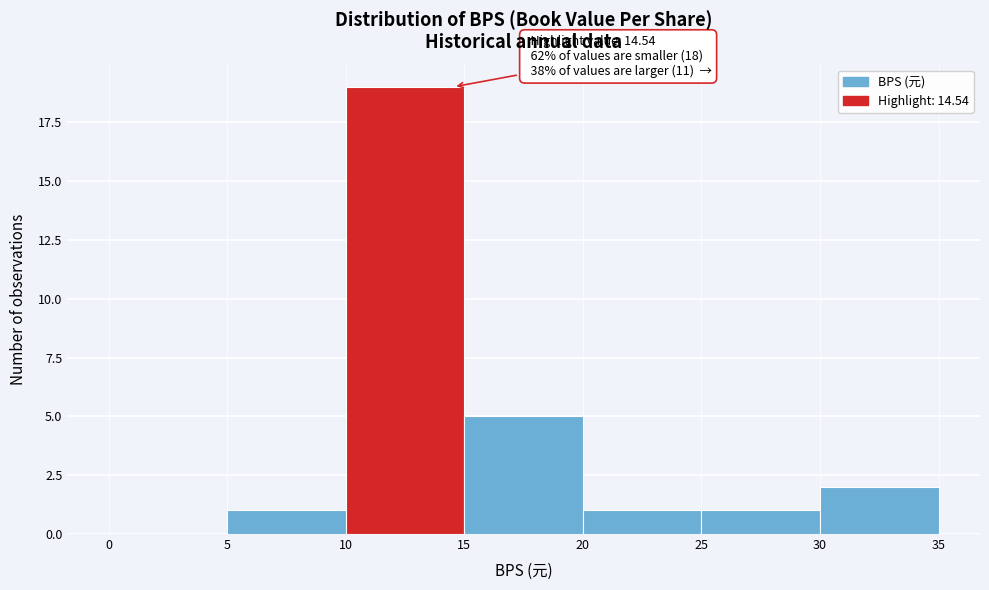

Over which range of the x-axis is the bar tallest?

10 to 15